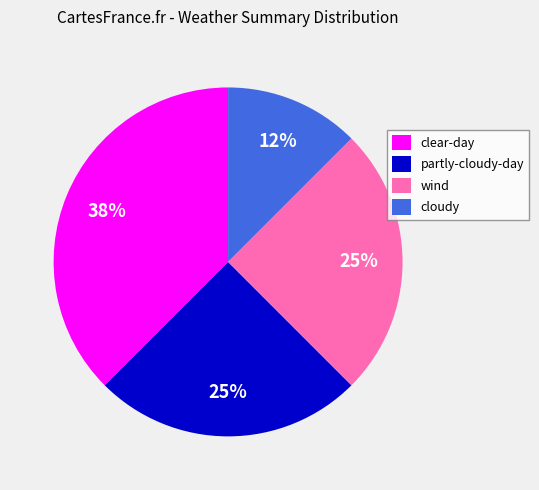

True or false: clear-day accounts for 46% of the total.

False